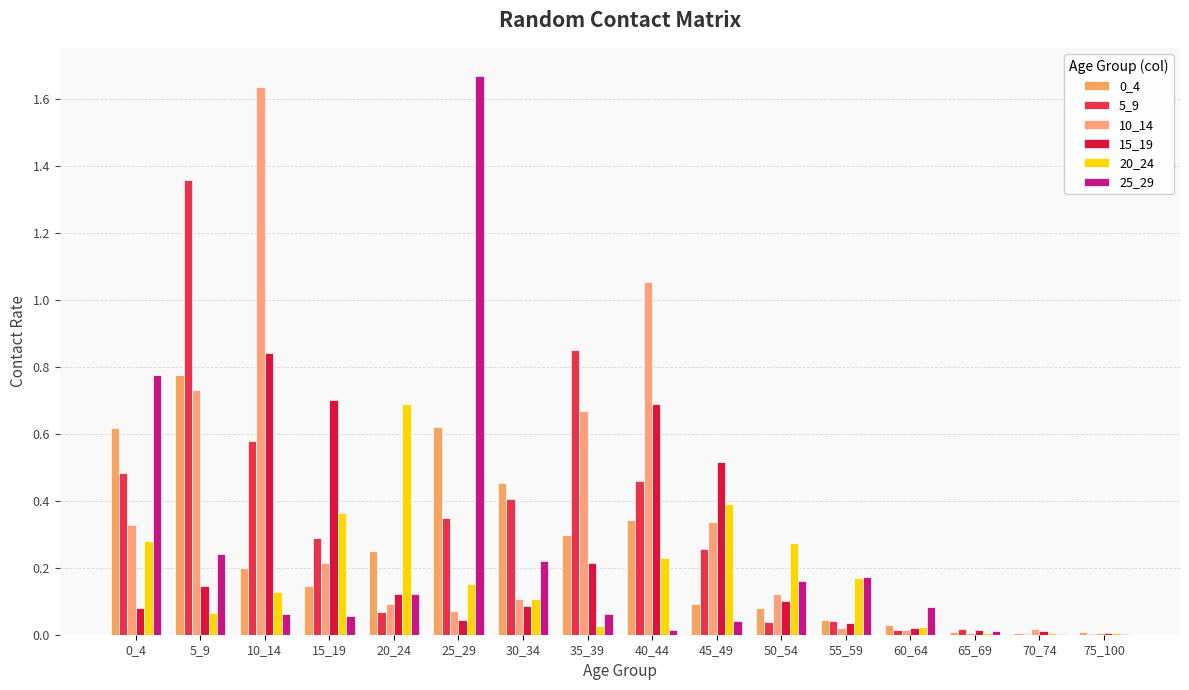

Between 20_24 and 35_39, which series saw the biggest shift?

5_9